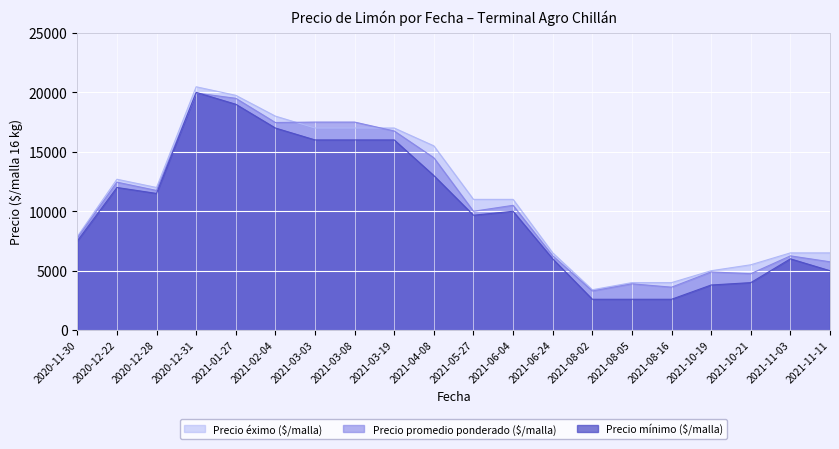

Reading right to left, what are all the values shown in this chart?

Precio éximo ($/malla): 6500	6500	5500	5000	4000	4000	3400	6500	11000	11000	15500	17000	17000	17000	18000	19750	20468	12000	12693	7875
Precio promedio ponderado ($/malla): 5750	6250	4750	4900	3617	3900	3300	6250	10500	10000	14500	16750	17500	17500	17462	19500	19940	11750	12448	7750
Precio mínimo ($/malla): 5000	6000	4000	3800	2600	2600	2600	6000	10000	9667	13000	16000	16000	16000	17000	19000	20000	11500	12000	7500